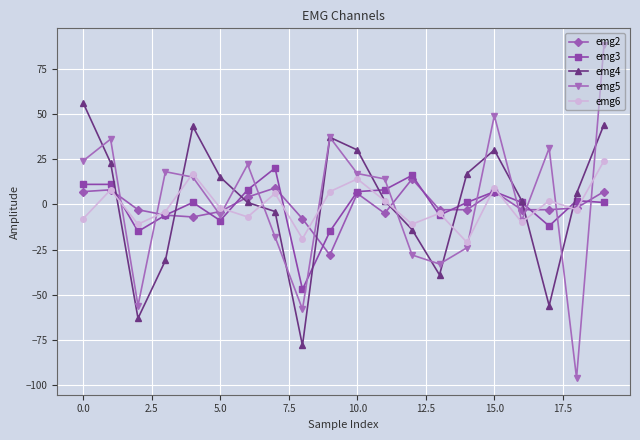

What is the minimum value for emg5?

-96